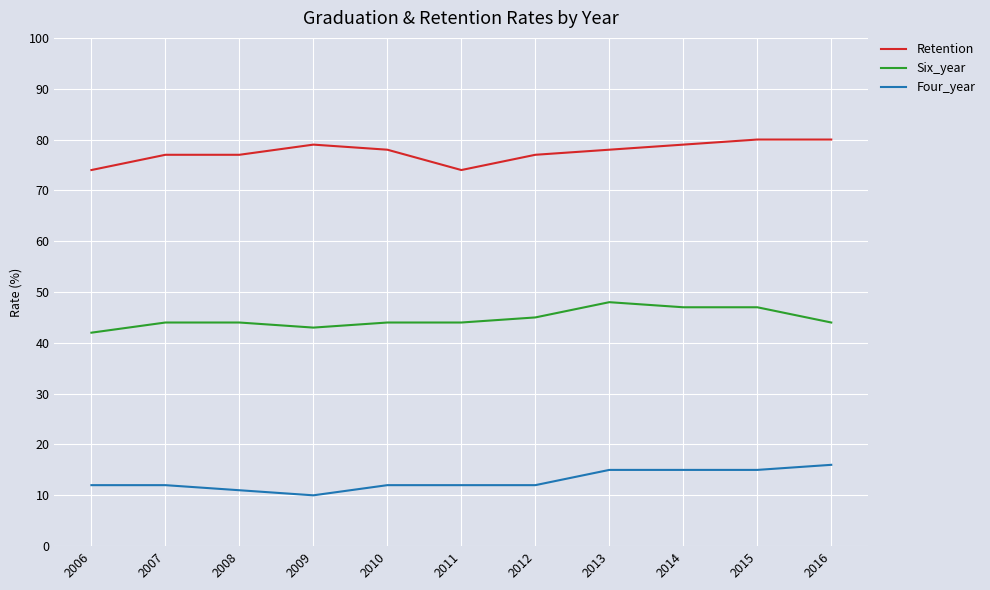

True or false: Six_year and Four_year intersect in this chart.

False